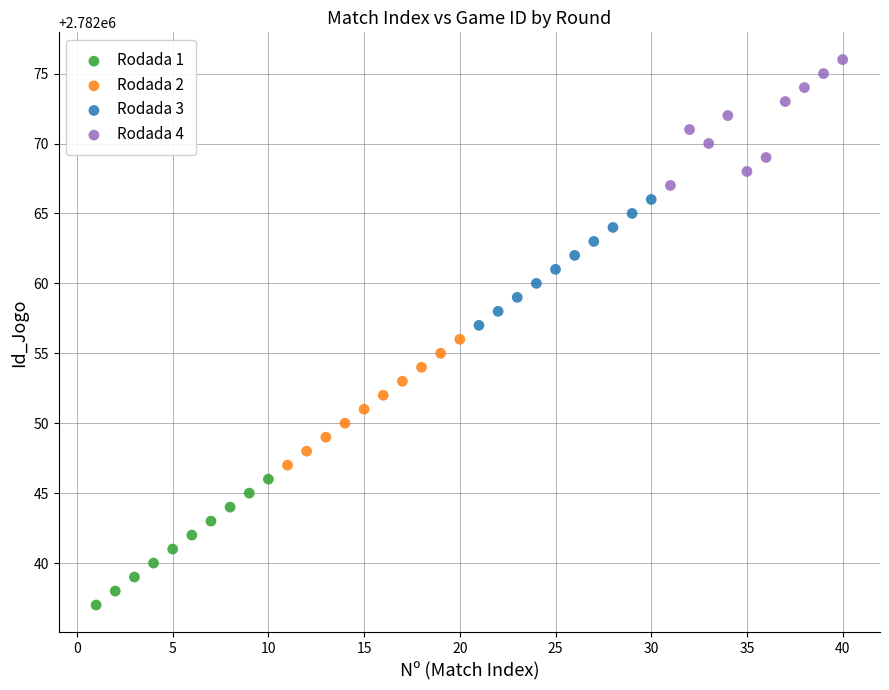

Which series contains the highest Y value?

Rodada 4